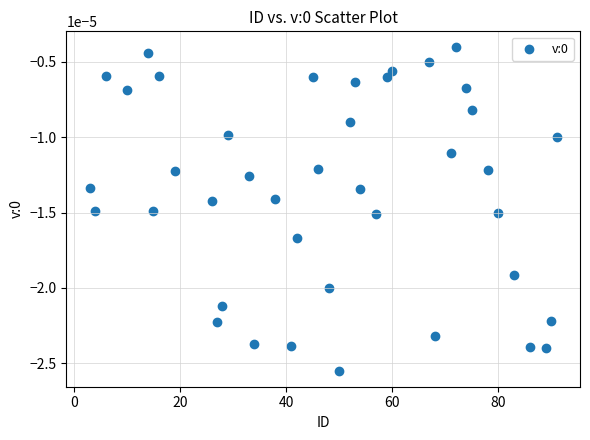

What is the range of X values (max minus min)?

88.0